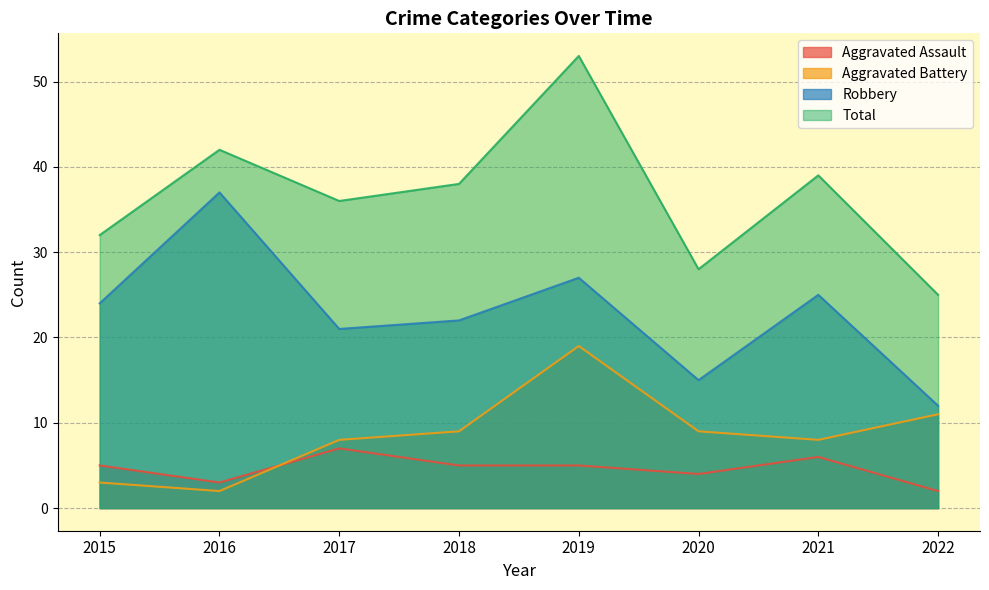

What is the value of the Robbery point at the 4th from the left?

22